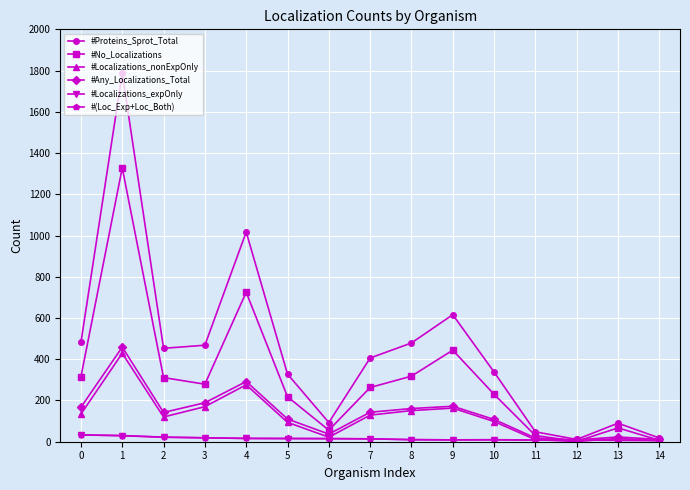

Is the value of #Any_Localizations_Total at 2 greater than the value of #(Loc_Exp+Loc_Both) at 0?

Yes